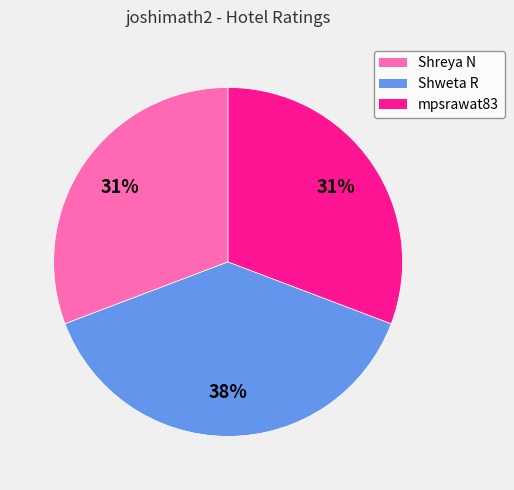

Is it true that mpsrawat83 is 37% of the pie?

False